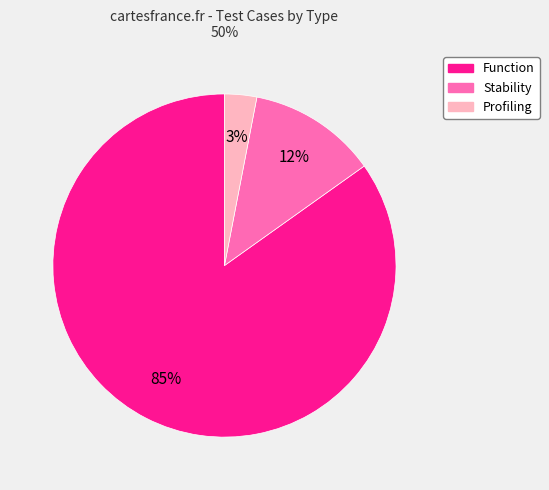

To the nearest percent, what percentage of the pie is Stability?

12%